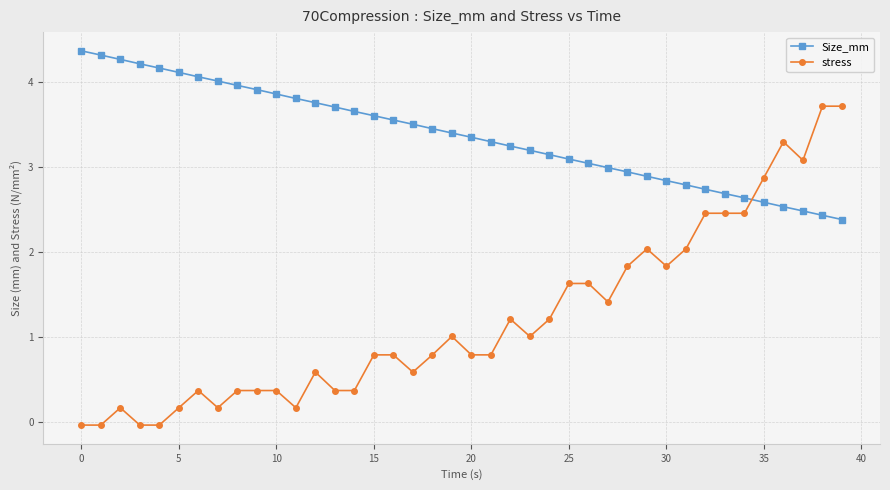

How many intersections are there between Size_mm and stress?

1